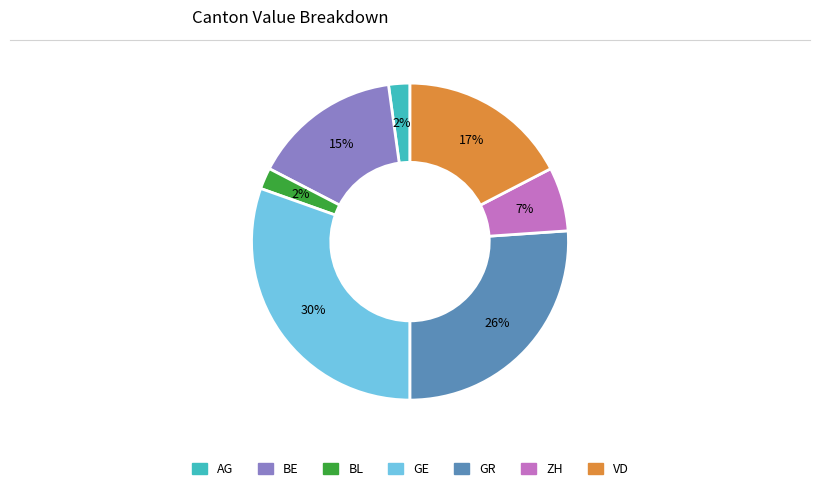

To the nearest percent, what is the difference between the largest and smallest slice percentages?

28%